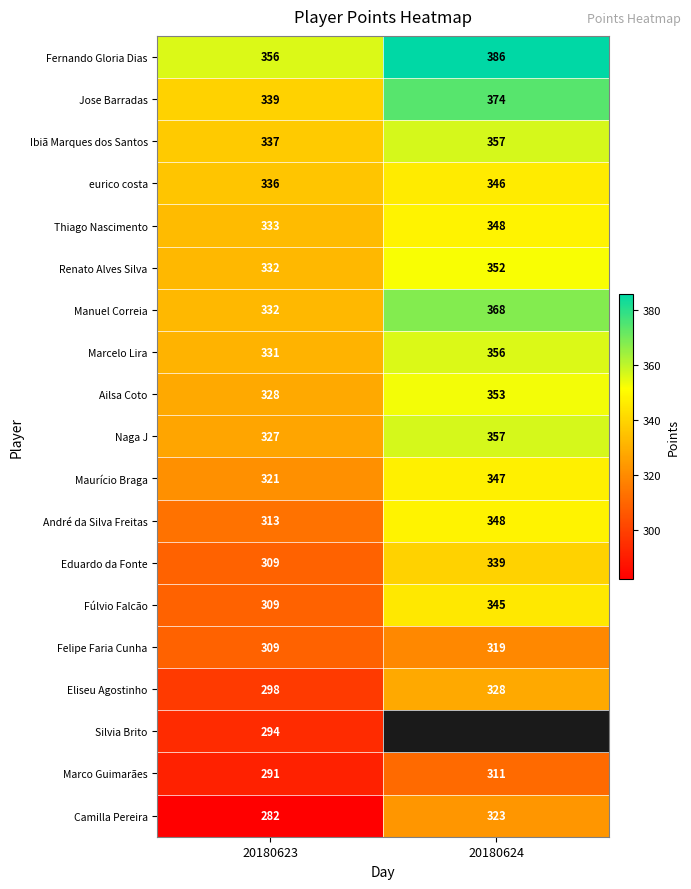

What is the lowest value of the André da Silva Freitas series?

313